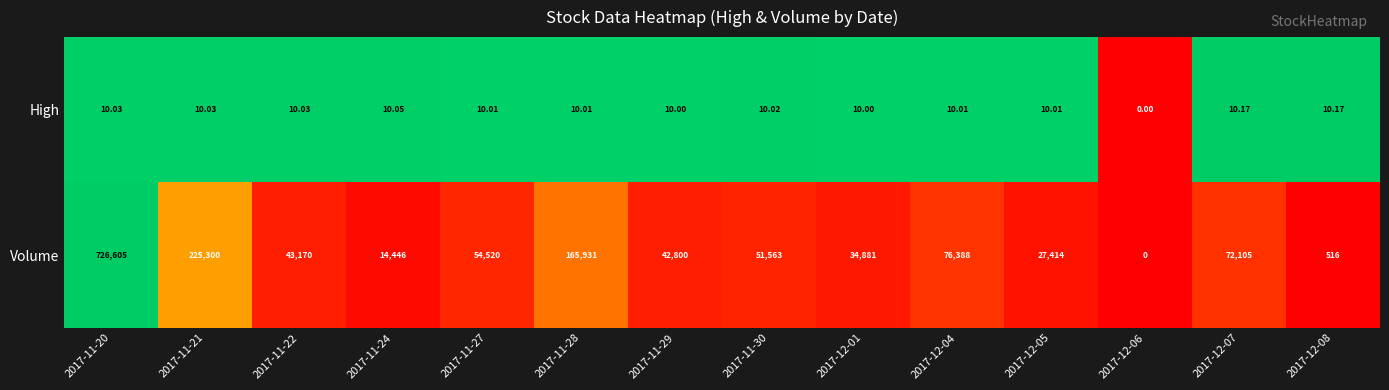

How many values in the Volume series are below 51563?

7